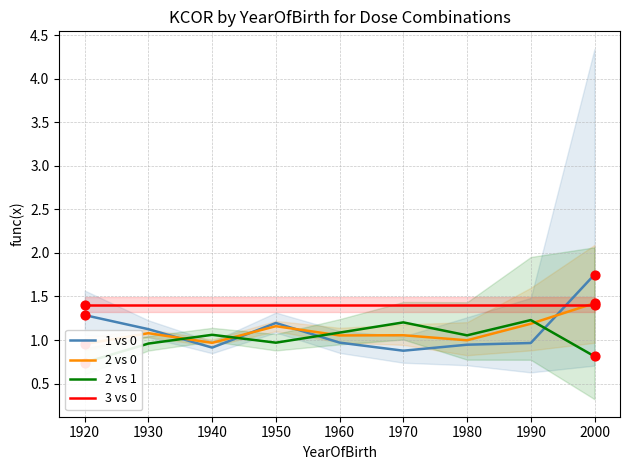

At how many categories does at least one series exceed 0?

9